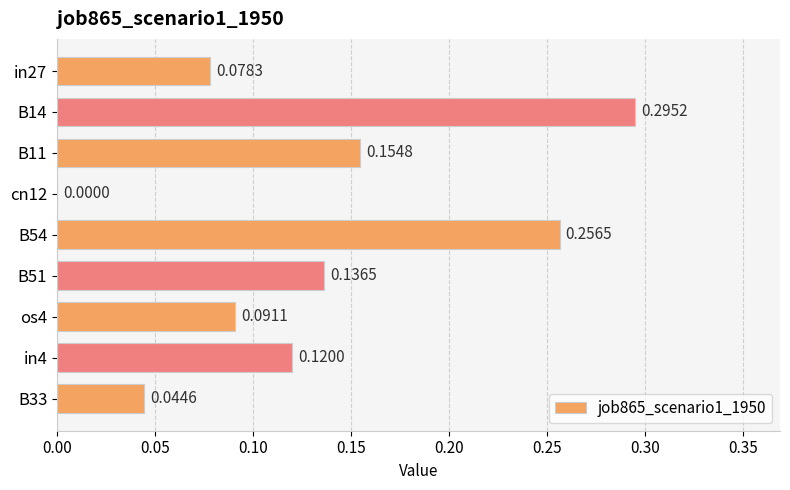

What is the change in value from cn12 to in4?

+0.1